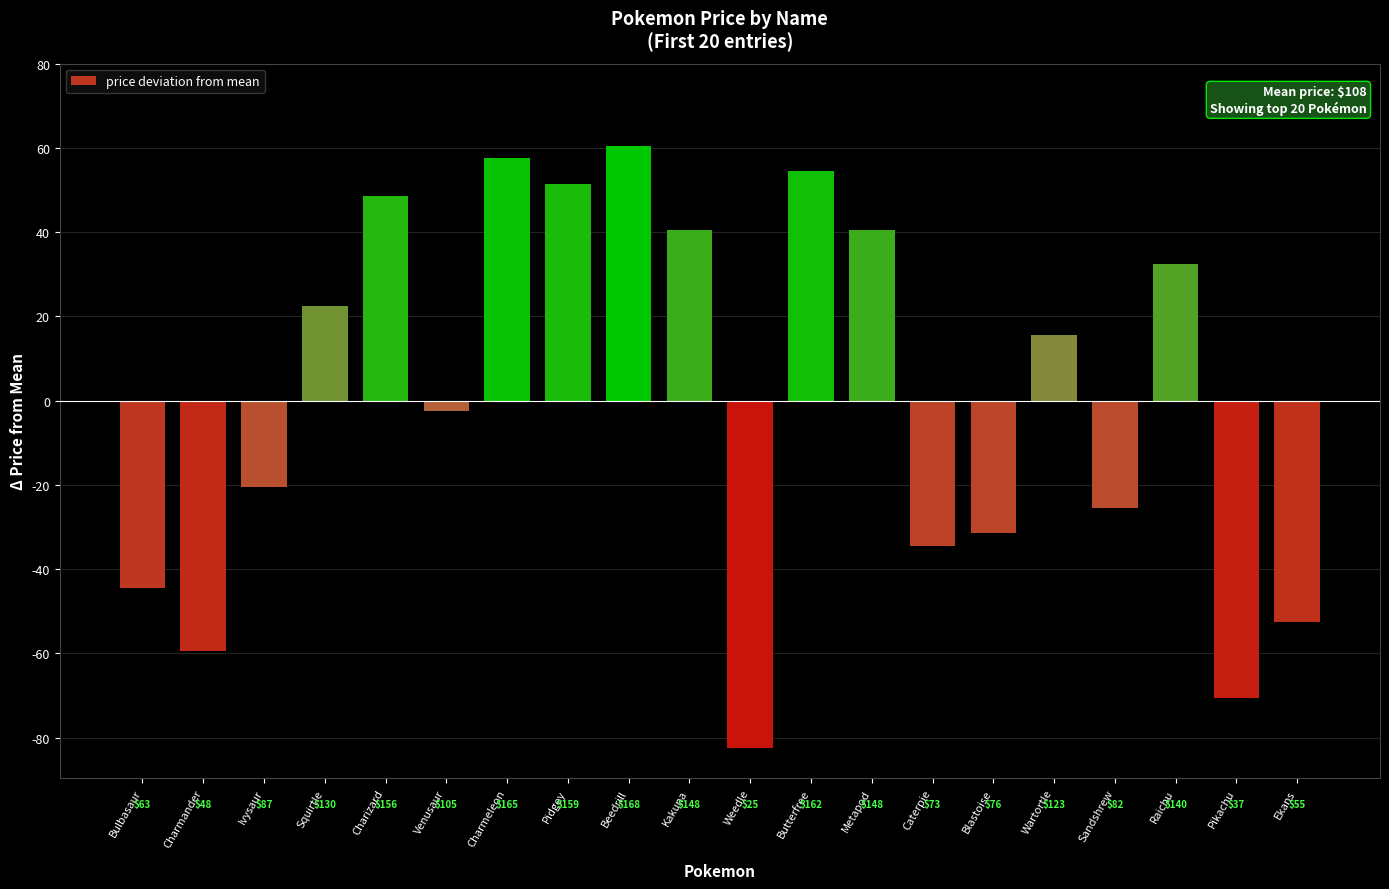

What is the change in value from Metapod to Raichu?

-8.0